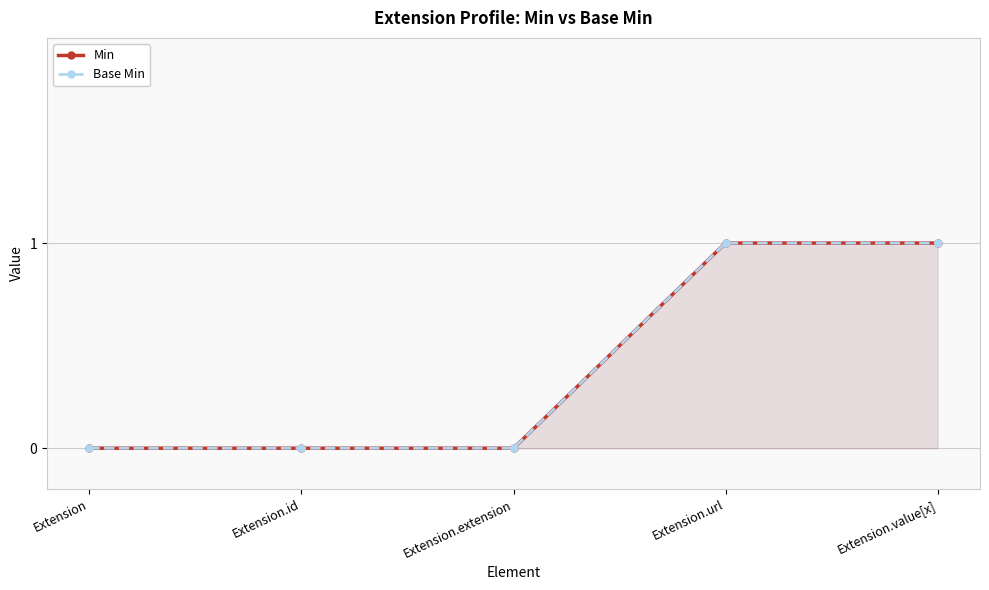

Reading left to right, what are all the values shown in this chart?

Min: 0	0	0	1	1
Base Min: 0	0	0	1	1